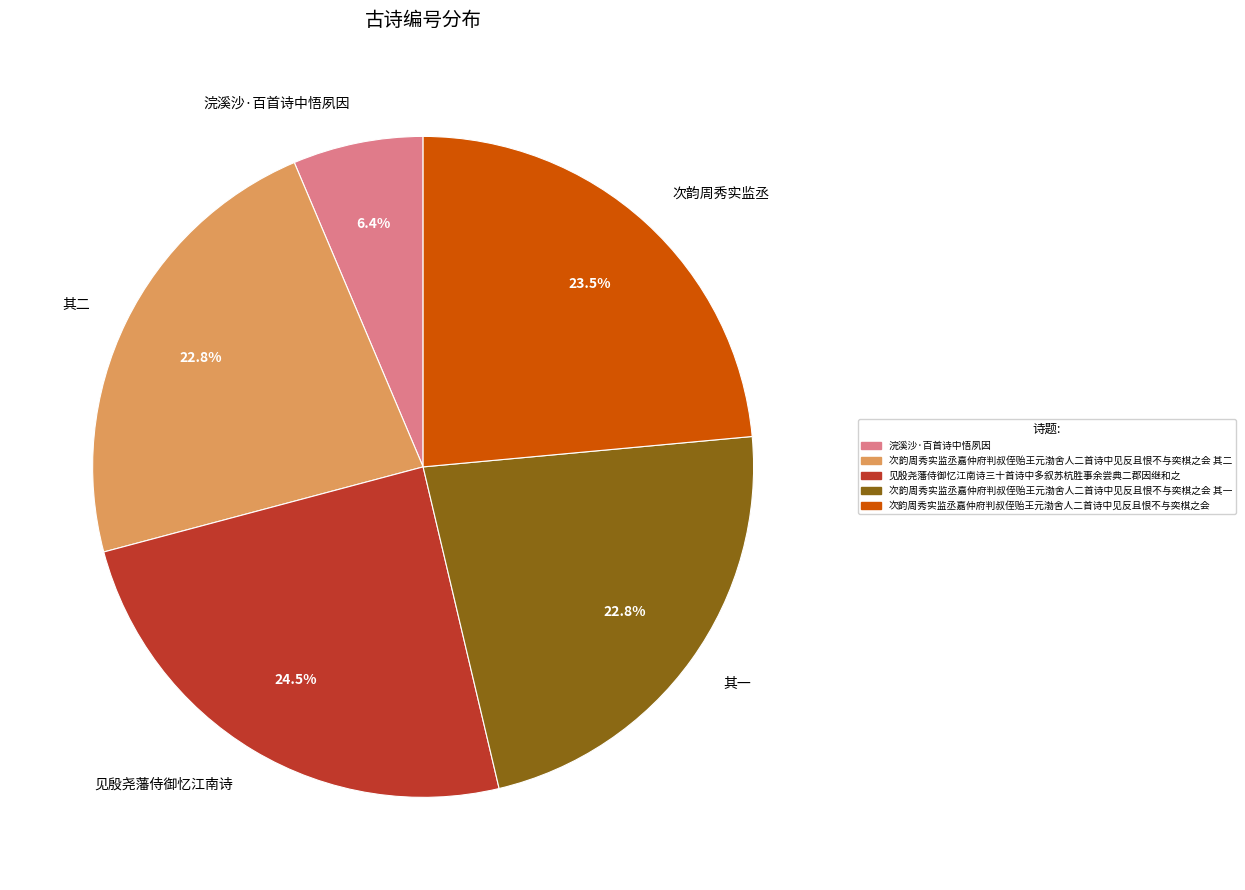

Is there any slice that represents more than half of the pie?

No